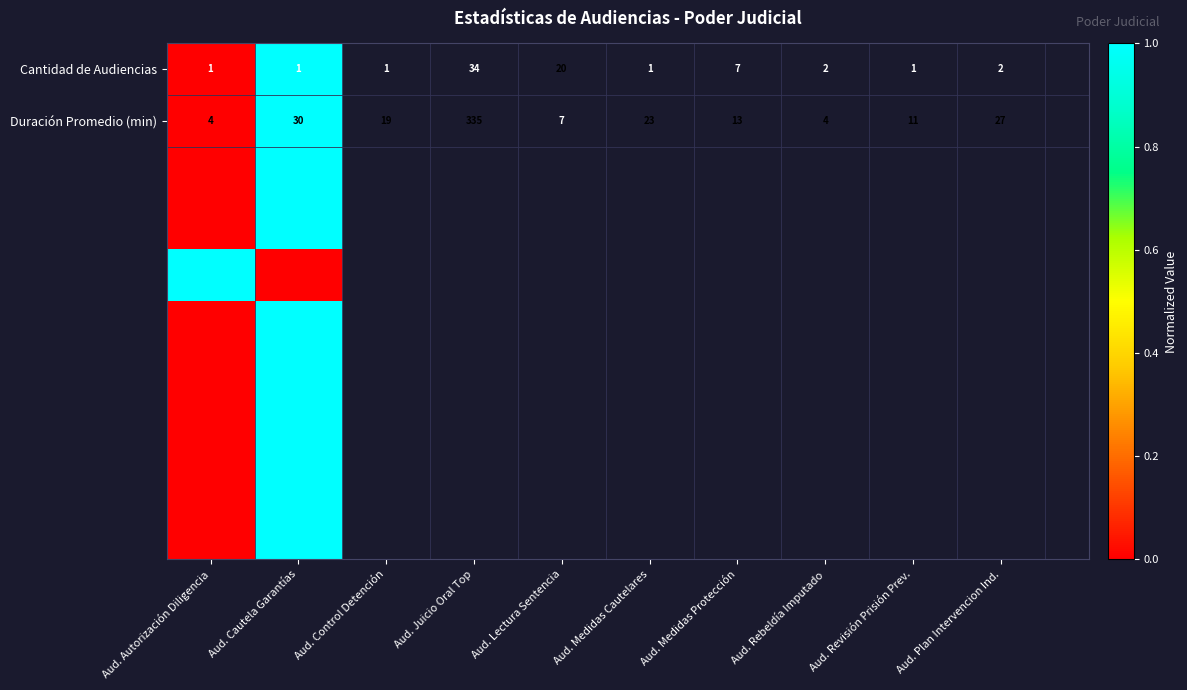

List the labels in order of Duración Promedio (min) value, smallest first.

Aud. Autorización Diligencia, Aud. Cautela Garantías